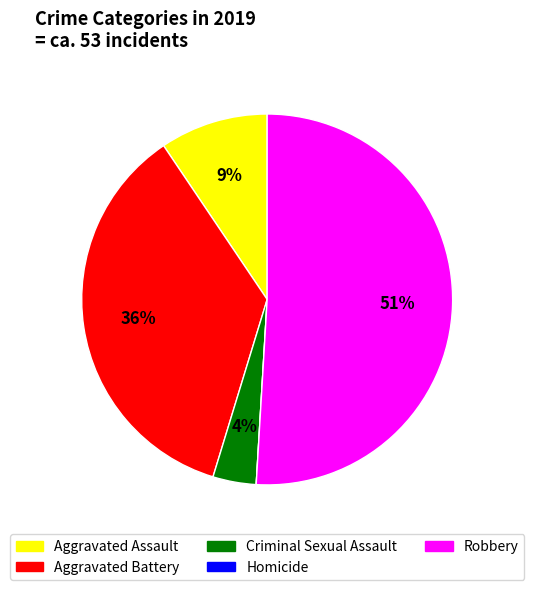

Does Criminal Sexual Assault account for over 50% of the chart?

No